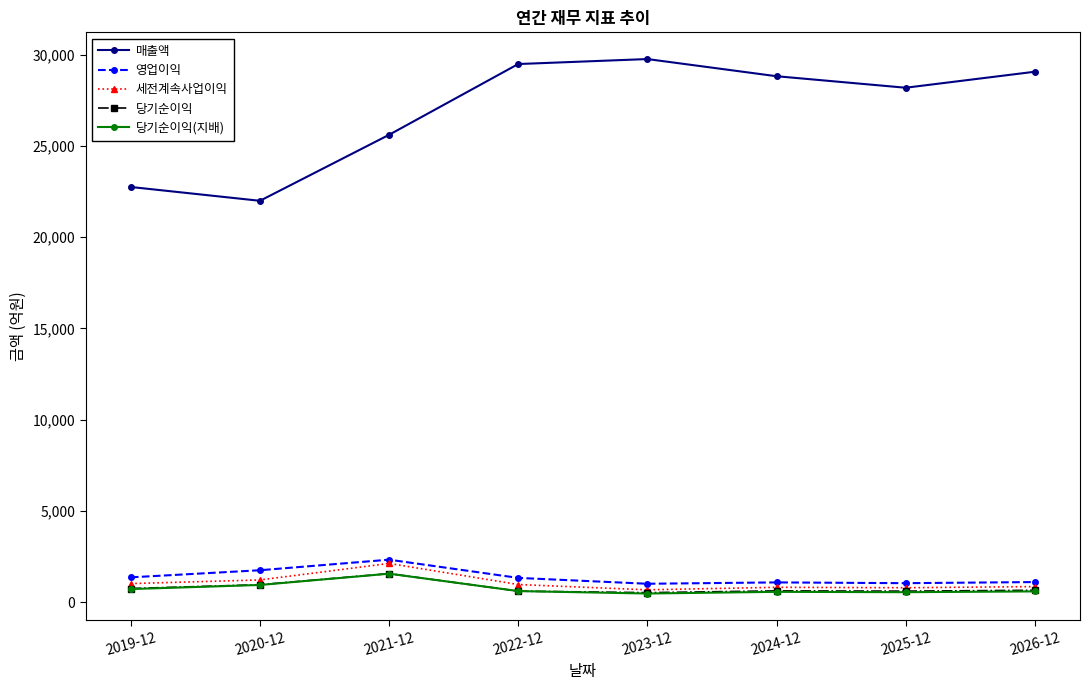

Which series changed the most between 2021-12 and 2022-12?

매출액